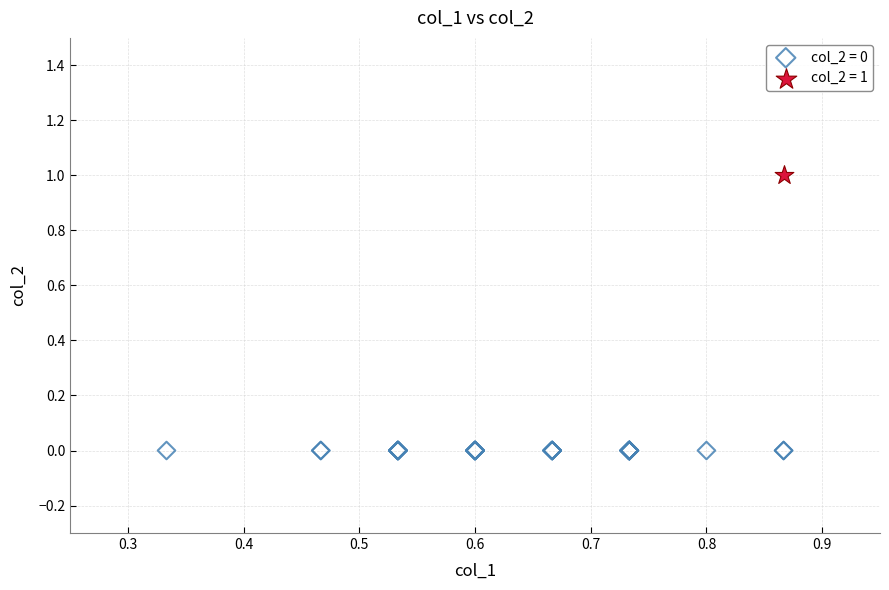

What are all the series names shown in the legend?

col_2 = 0, col_2 = 1